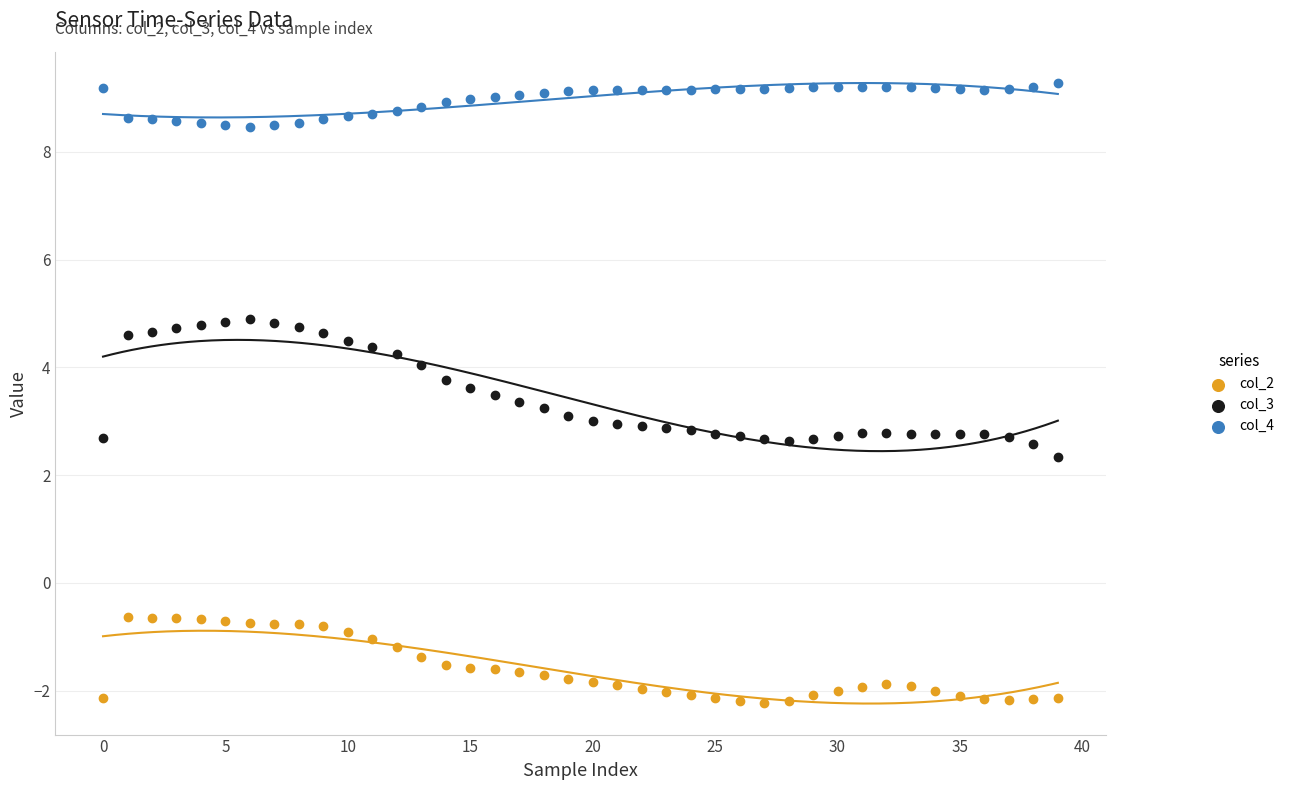

Which series has the widest spread of Y values?

col_3